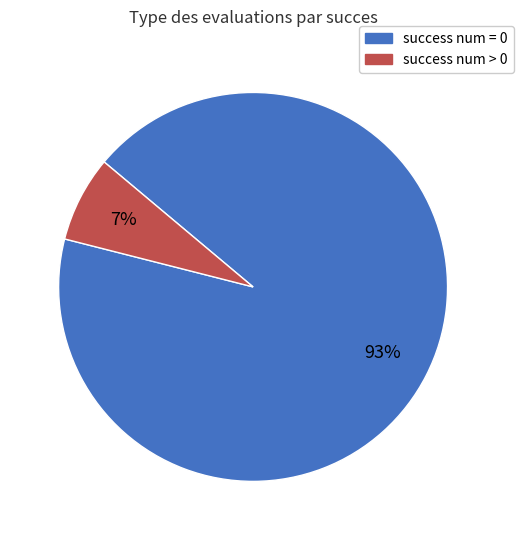

Which slice is the largest?

success num = 0